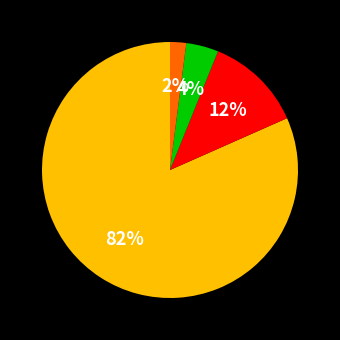

Does any single category account for the majority?

Yes